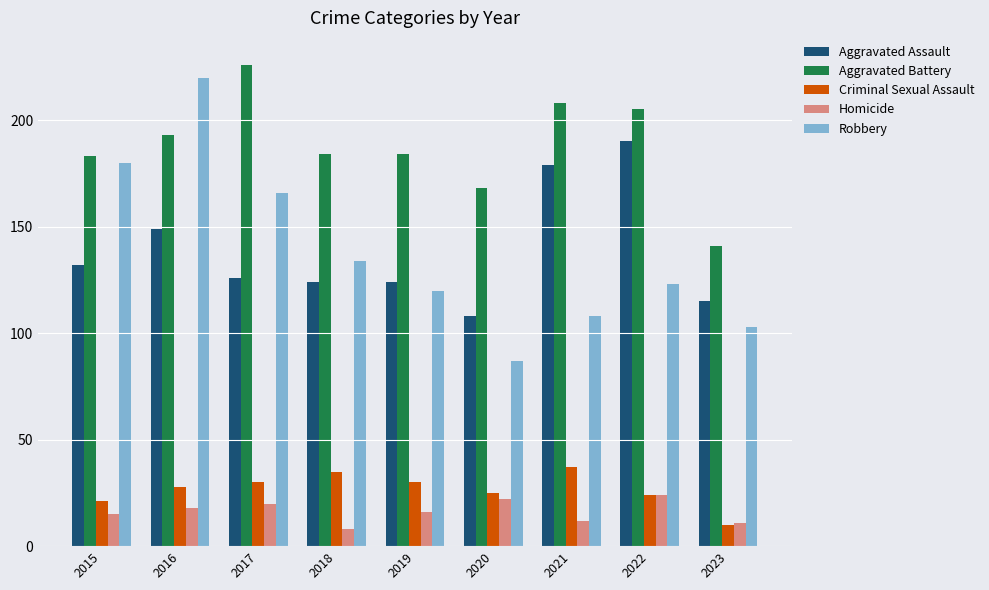

Which series has the largest total across all categories?

Aggravated Battery